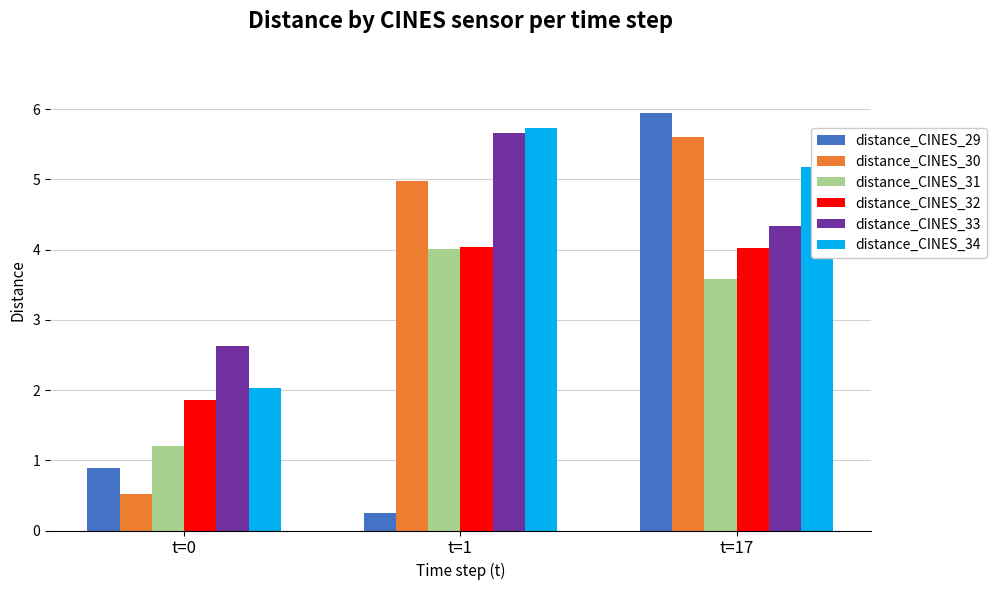

Reading left to right, transcribe all the data shown in this chart.

distance_CINES_29: t=0=0.9	t=1=0.3	t=17=5.9
distance_CINES_30: t=0=0.5	t=1=5.0	t=17=5.6
distance_CINES_31: t=0=1.2	t=1=4.0	t=17=3.6
distance_CINES_32: t=0=1.9	t=1=4.0	t=17=4.0
distance_CINES_33: t=0=2.6	t=1=5.7	t=17=4.3
distance_CINES_34: t=0=2.0	t=1=5.7	t=17=5.2